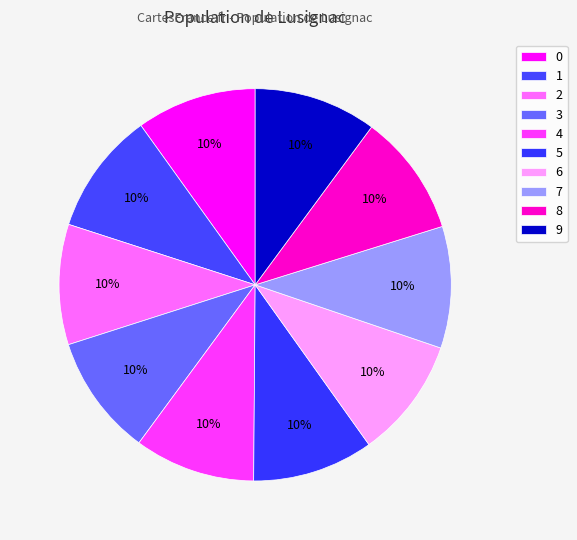

What is the largest slice in the pie chart?

9